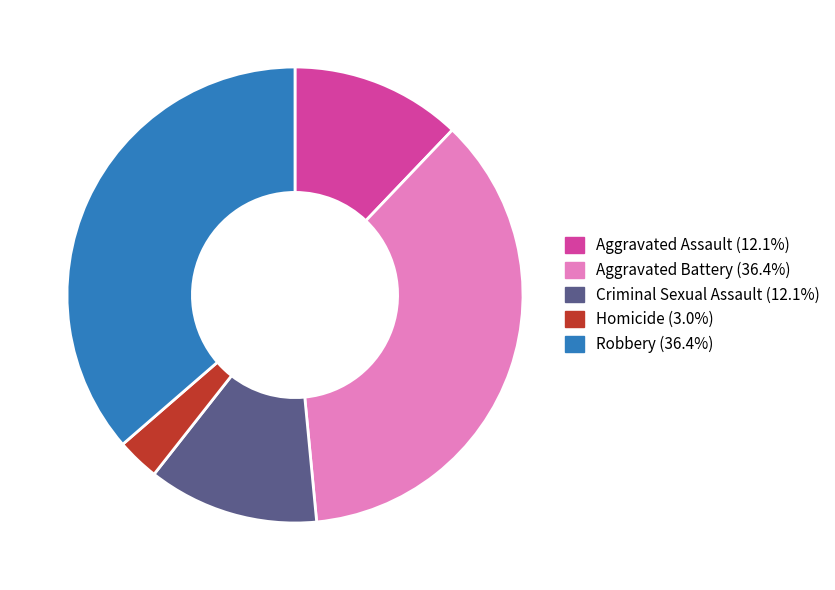

Do Aggravated Assault and Criminal Sexual Assault together represent more than half of the pie?

No